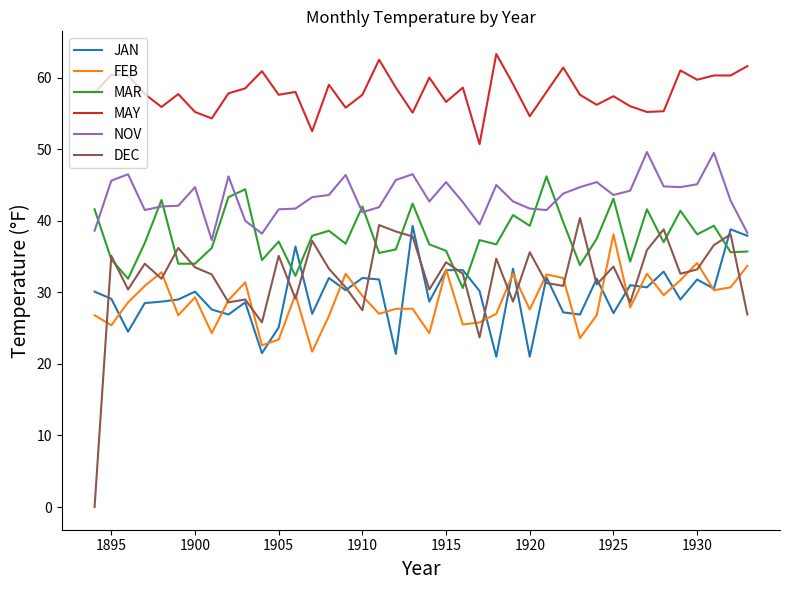

Which series has the widest spread of values?

DEC